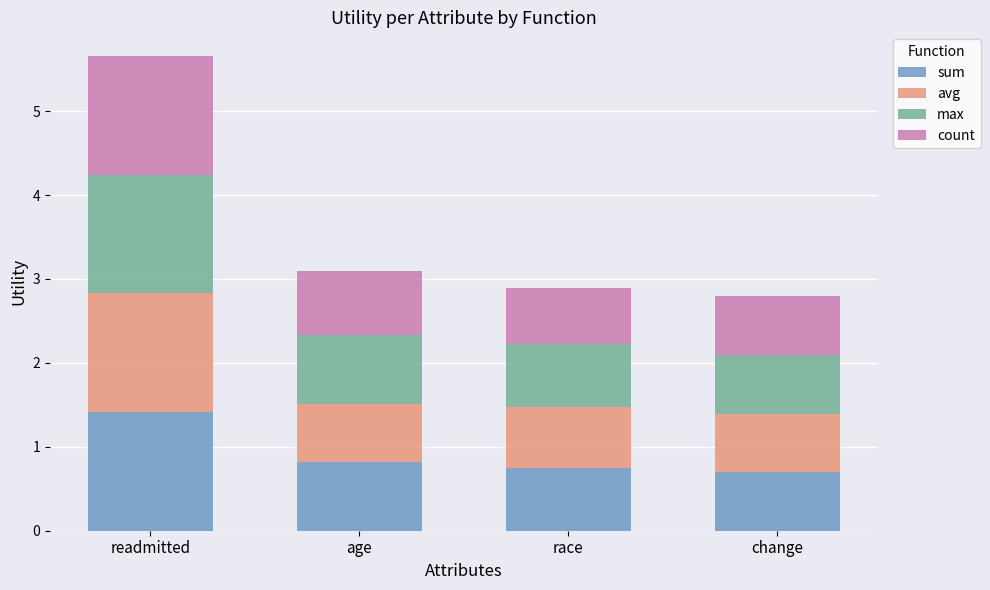

What are all the series names shown in the legend?

sum, avg, max, count